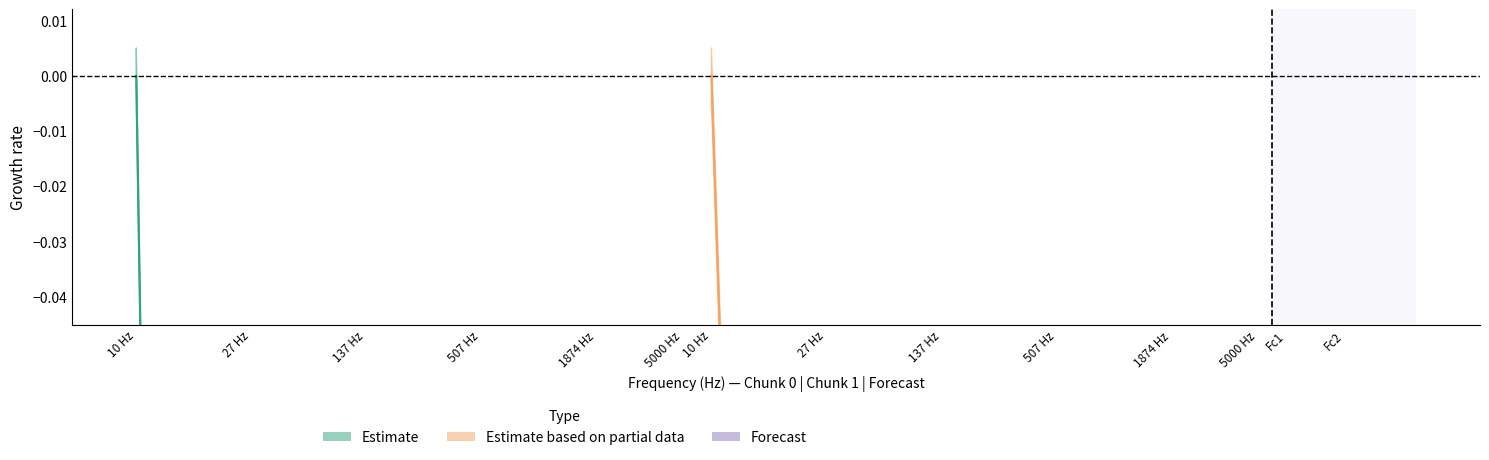

At which category is the sum across all series the highest?

10 Hz